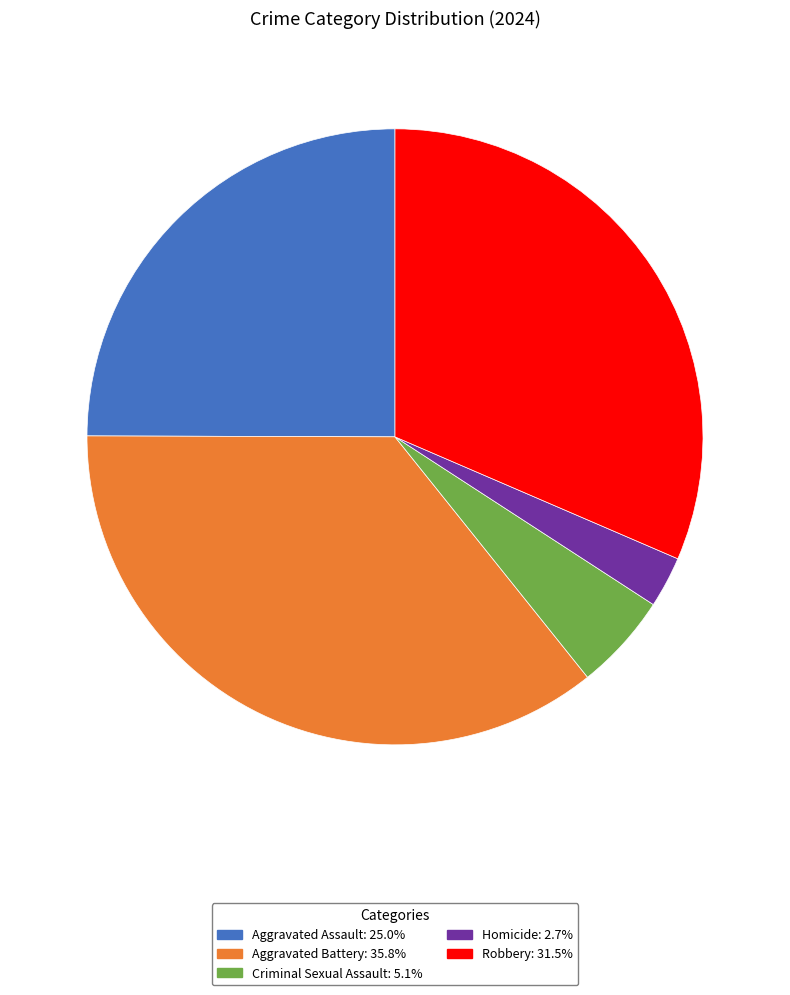

What is the largest slice in the pie chart?

Aggravated Battery